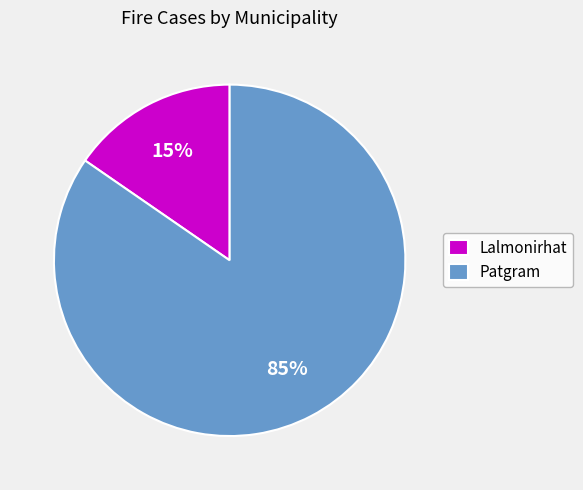

Do Lalmonirhat and Patgram together represent more than half of the pie?

Yes